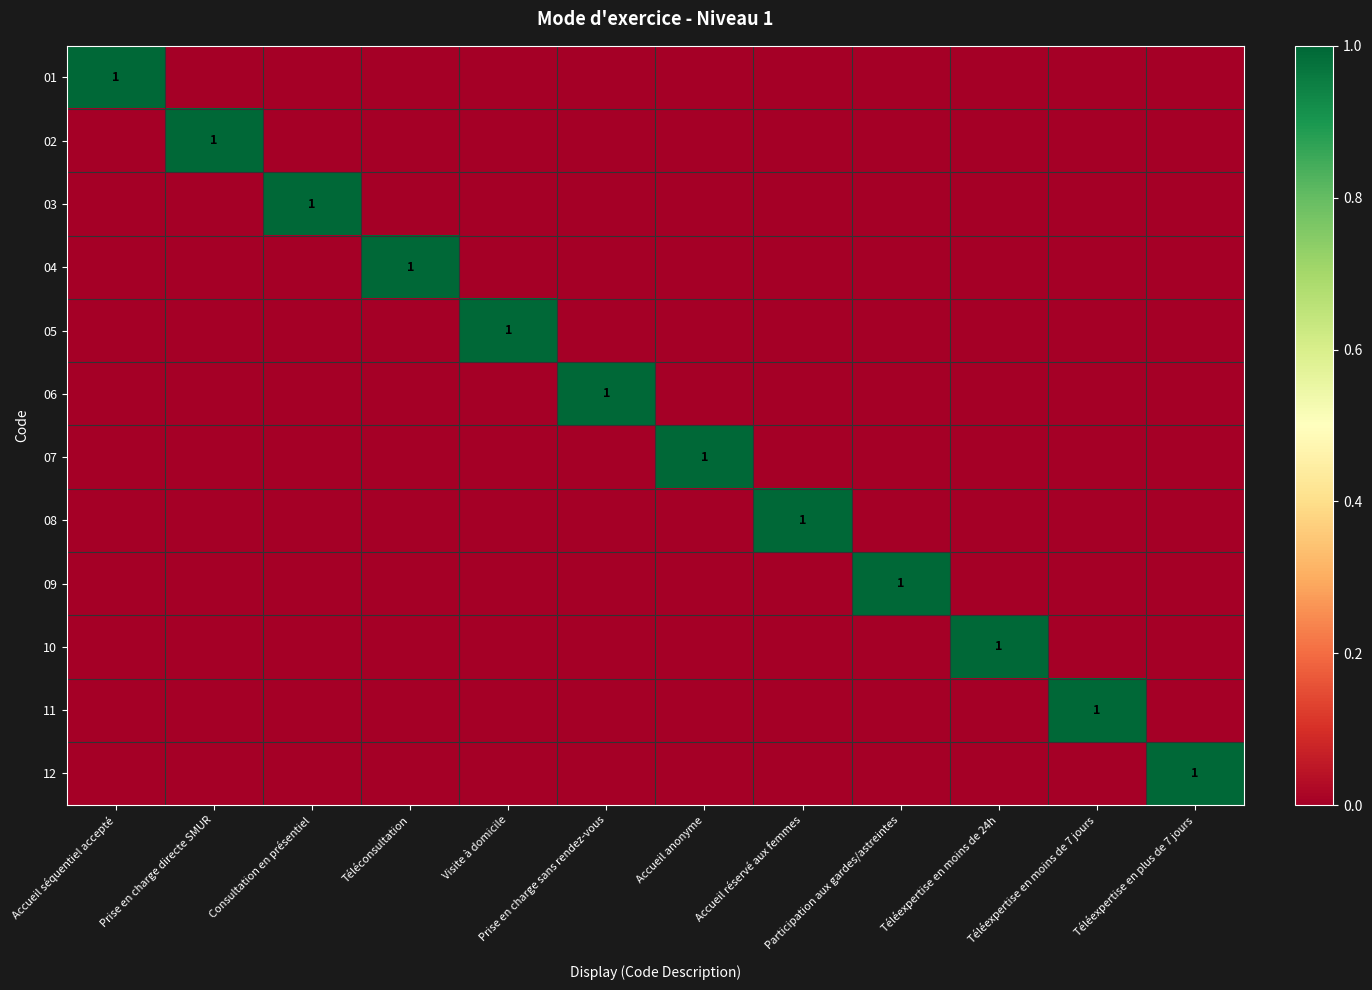

List the series in order of their peak value, highest first.

01, 02, 03, 04, 05, 06, 07, 08, 09, 10, 11, 12